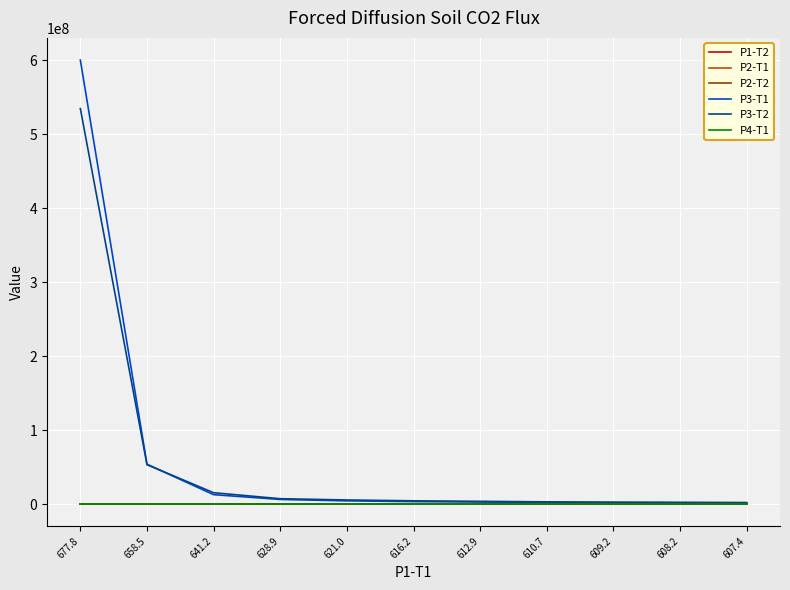

What is the maximum value shown in the chart?

600455473.8